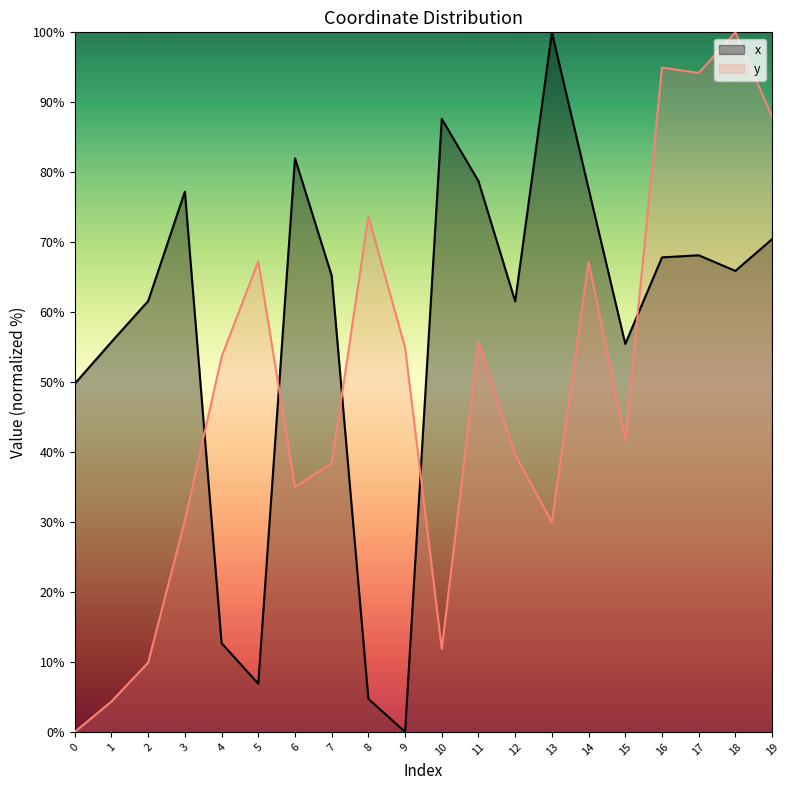

Where does the y series first go above 53?

4